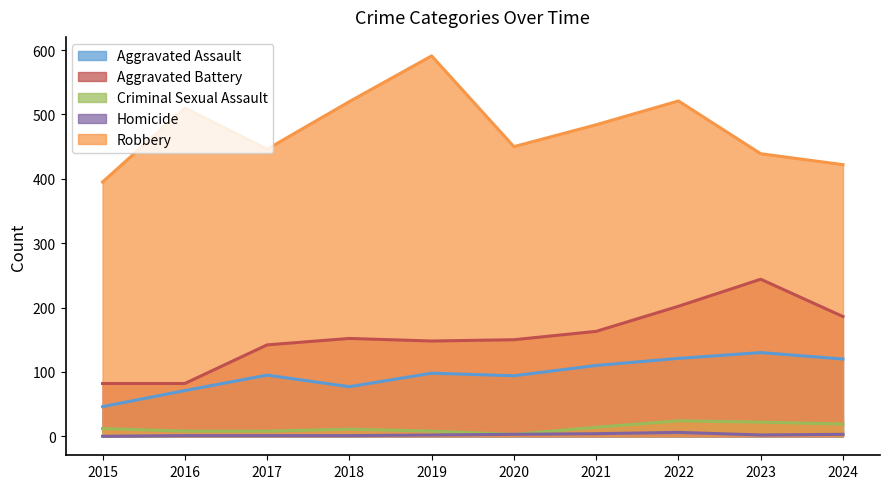

At which category does the chart reach its peak across all series?

2019